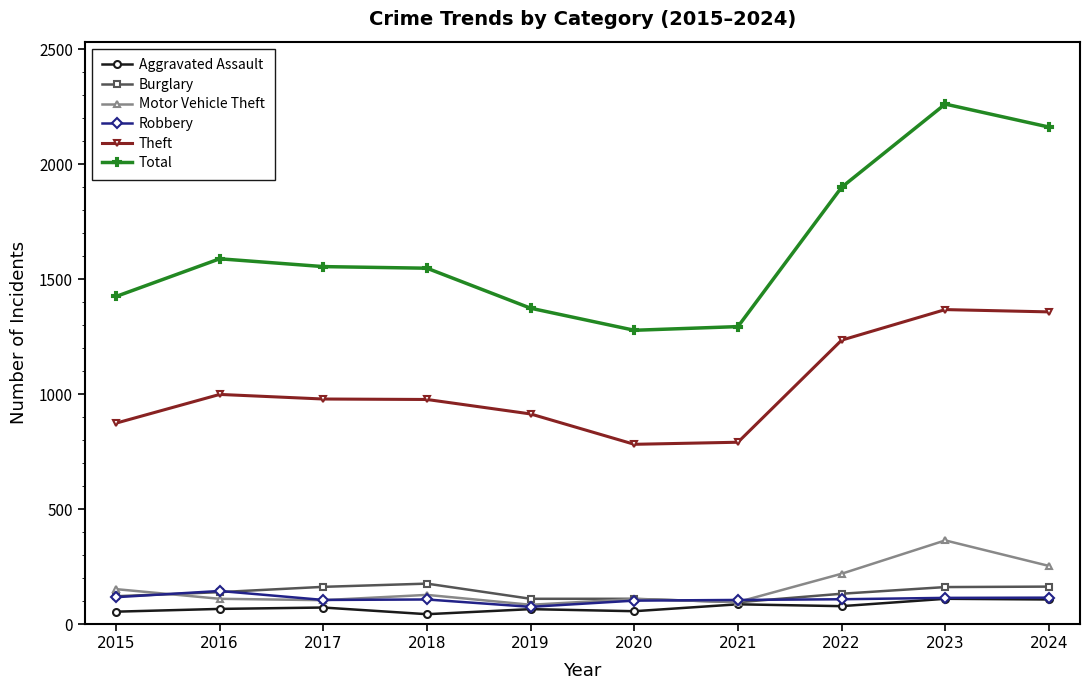

How many data points in Total are less than 1555?

5